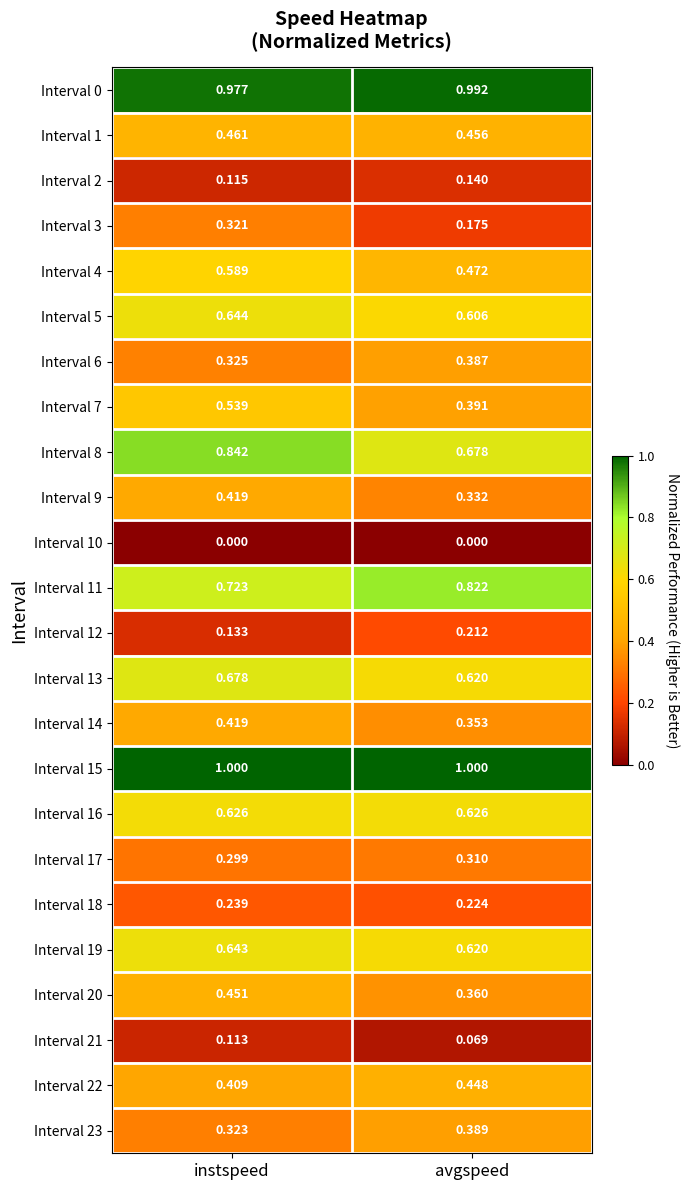

Rank the categories by Interval 2 value from highest to lowest.

avgspeed, instspeed